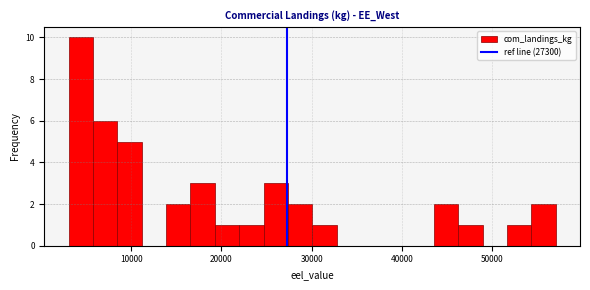

Around what value on the x-axis is the tallest bar? Give the approximate position of its centre, as read against the axis.

4000